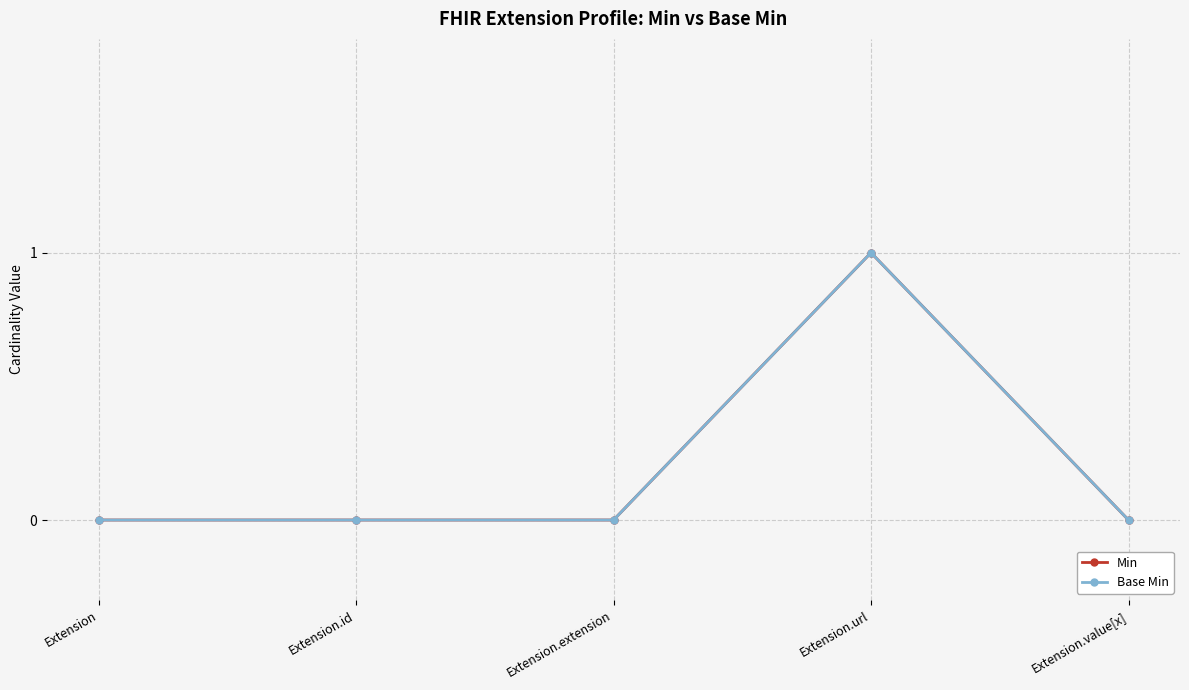

What is the difference between the Min values at Extension.value[x] and Extension.url?

1